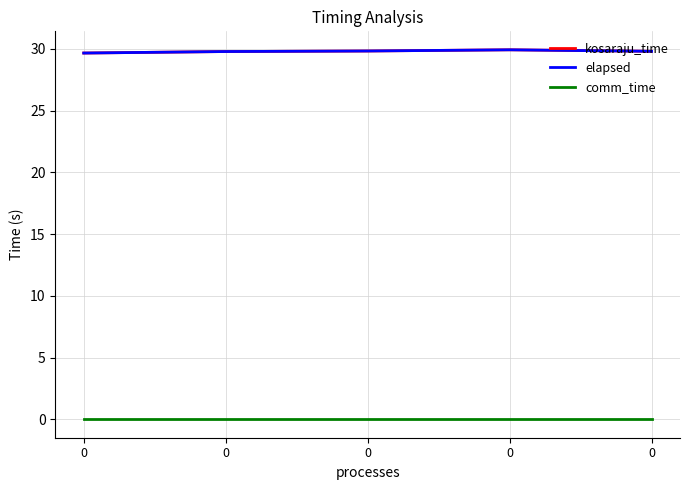

Does the chart have visible grid lines?

Yes